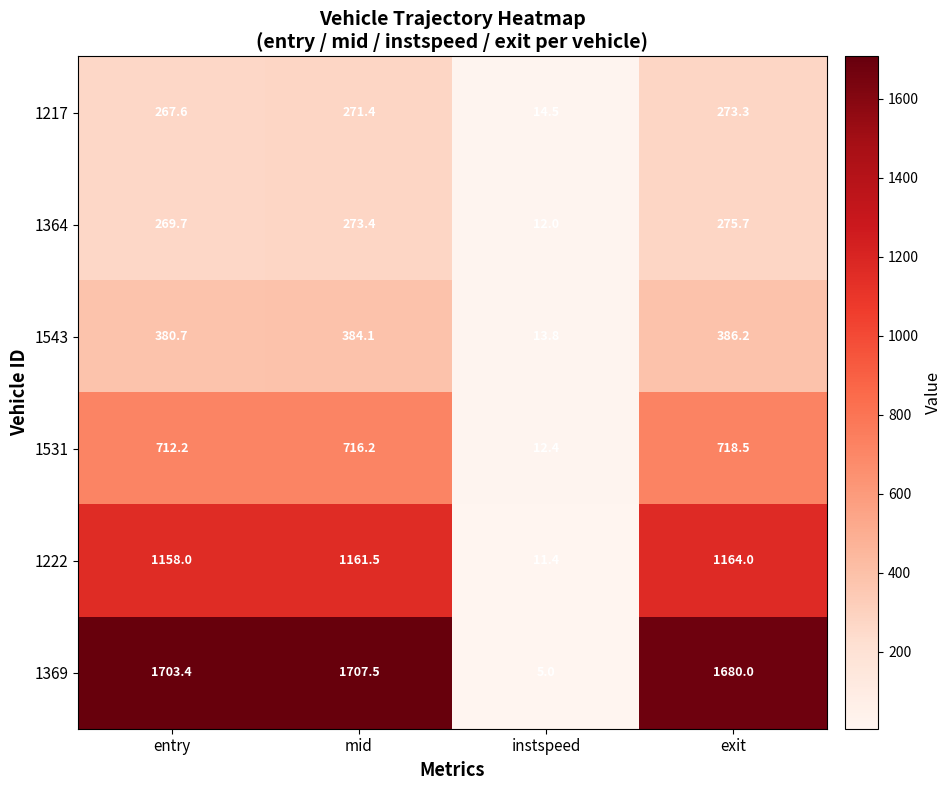

Count the number of data series in this chart.

6